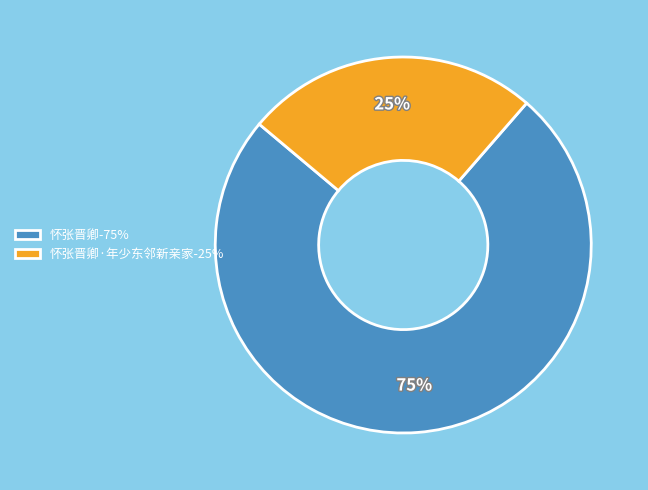

What is the ratio of the value at 怀张晋卿-75% to the value at 怀张晋卿·年少东邻新亲家-25%?

3.0